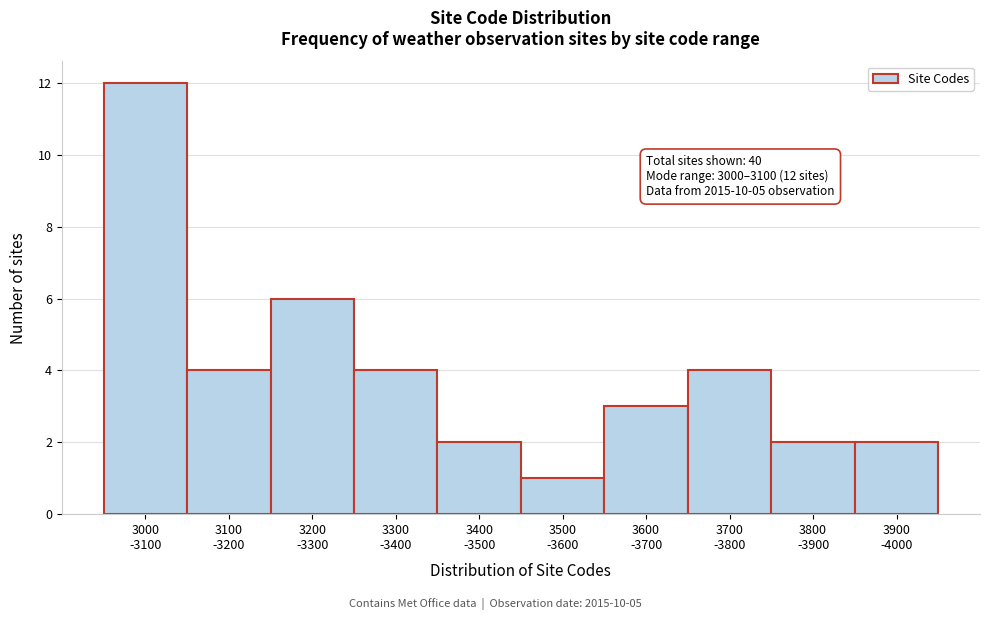

Reading left to right, transcribe all the data shown in this chart.

12	4	6	4	2	1	3	4	2	2